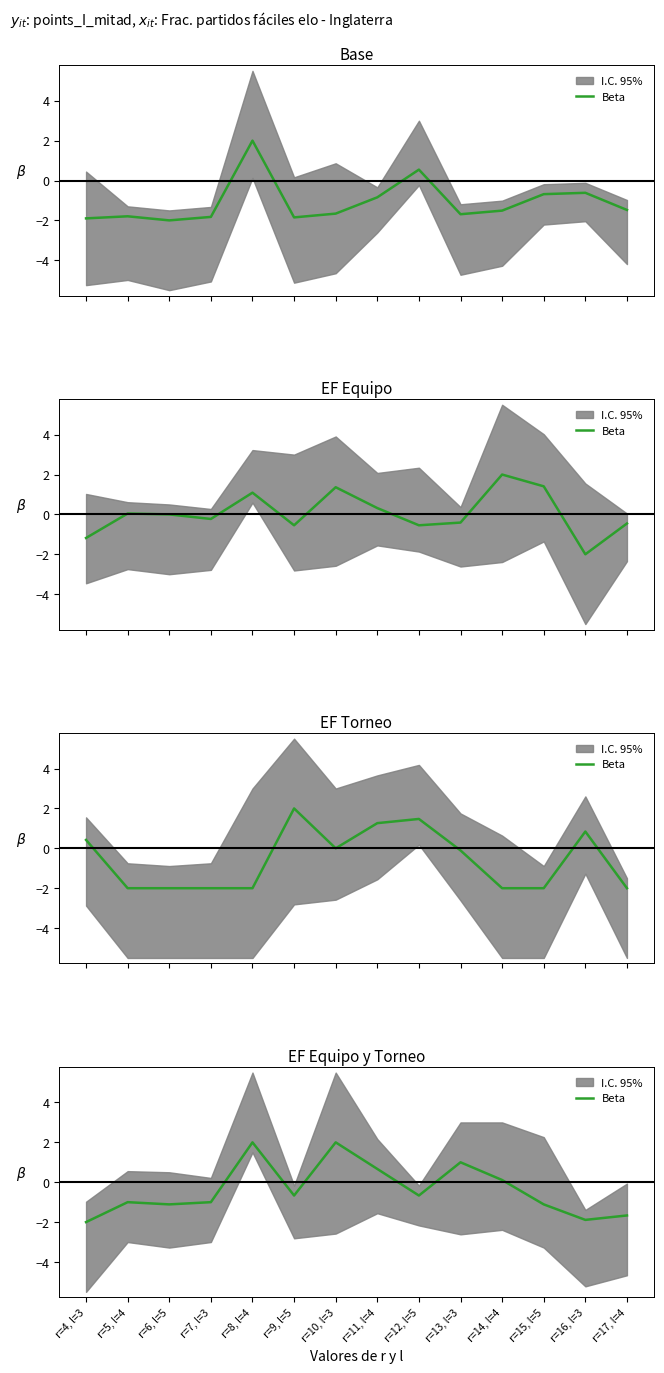

What is the difference between the maximum and minimum values?

4.0